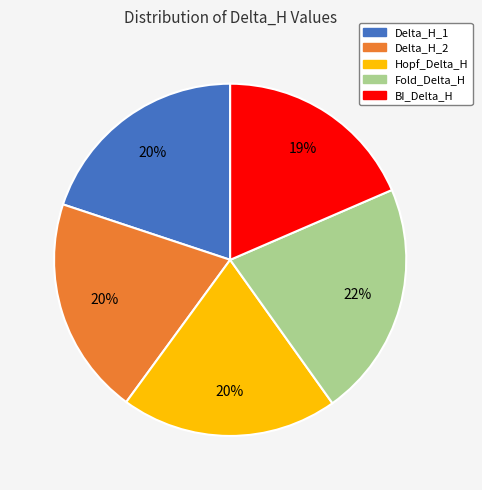

Which category has the biggest portion of the pie?

Fold_Delta_H